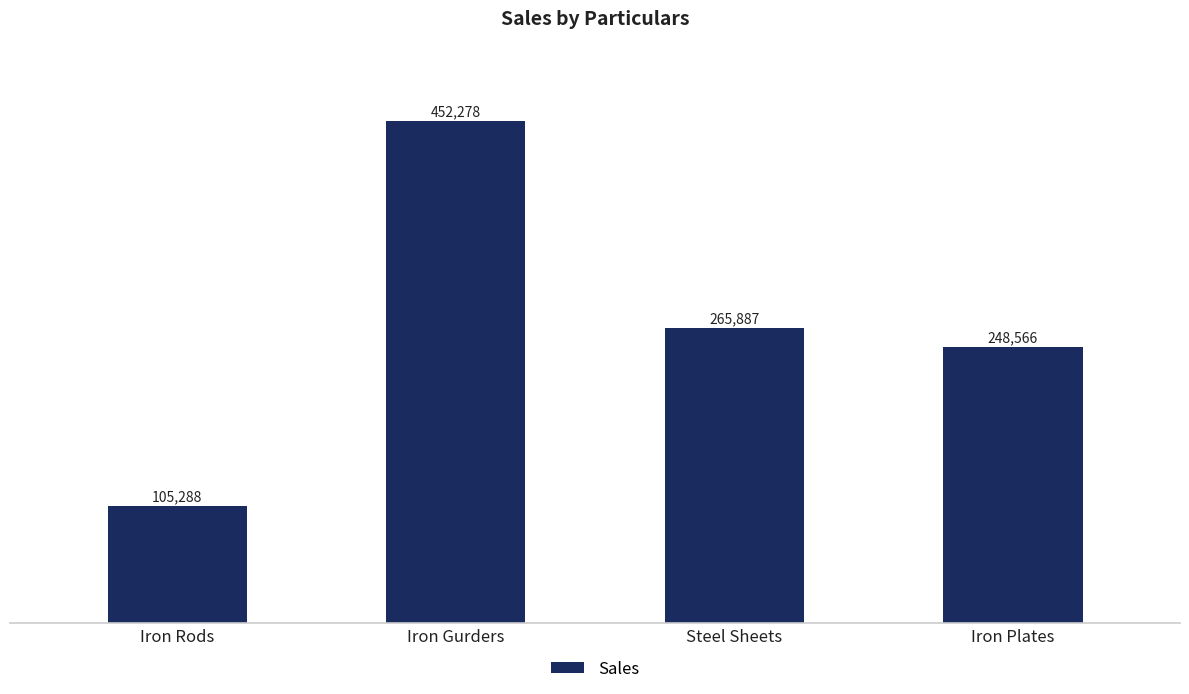

Are the bars horizontal?

No